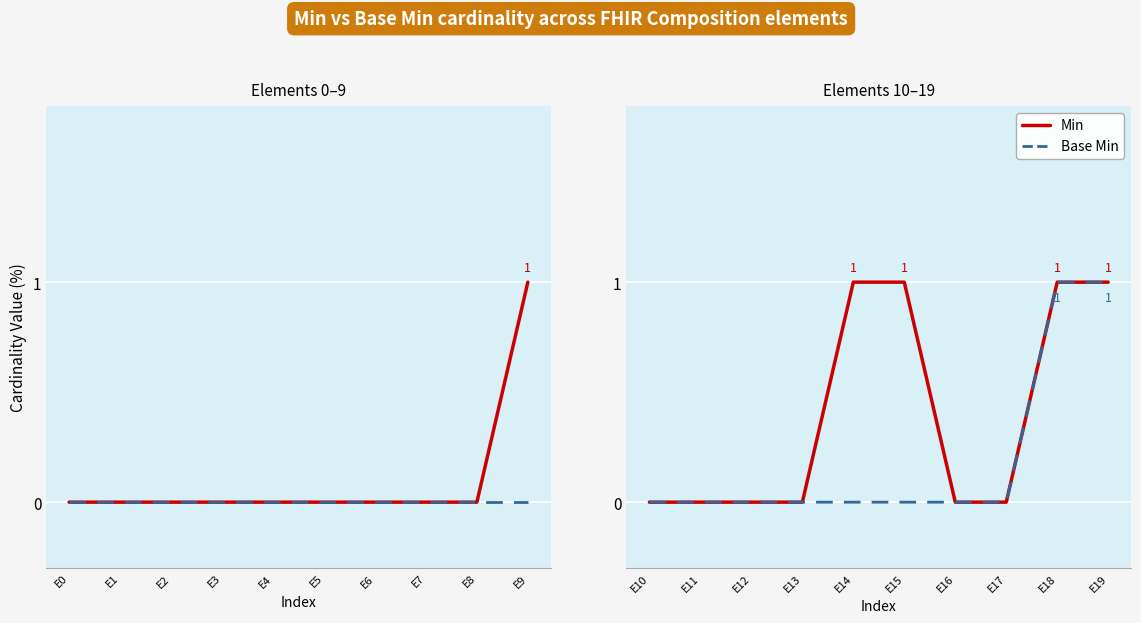

True or false: Base Min has a value of -1 at E12.

False